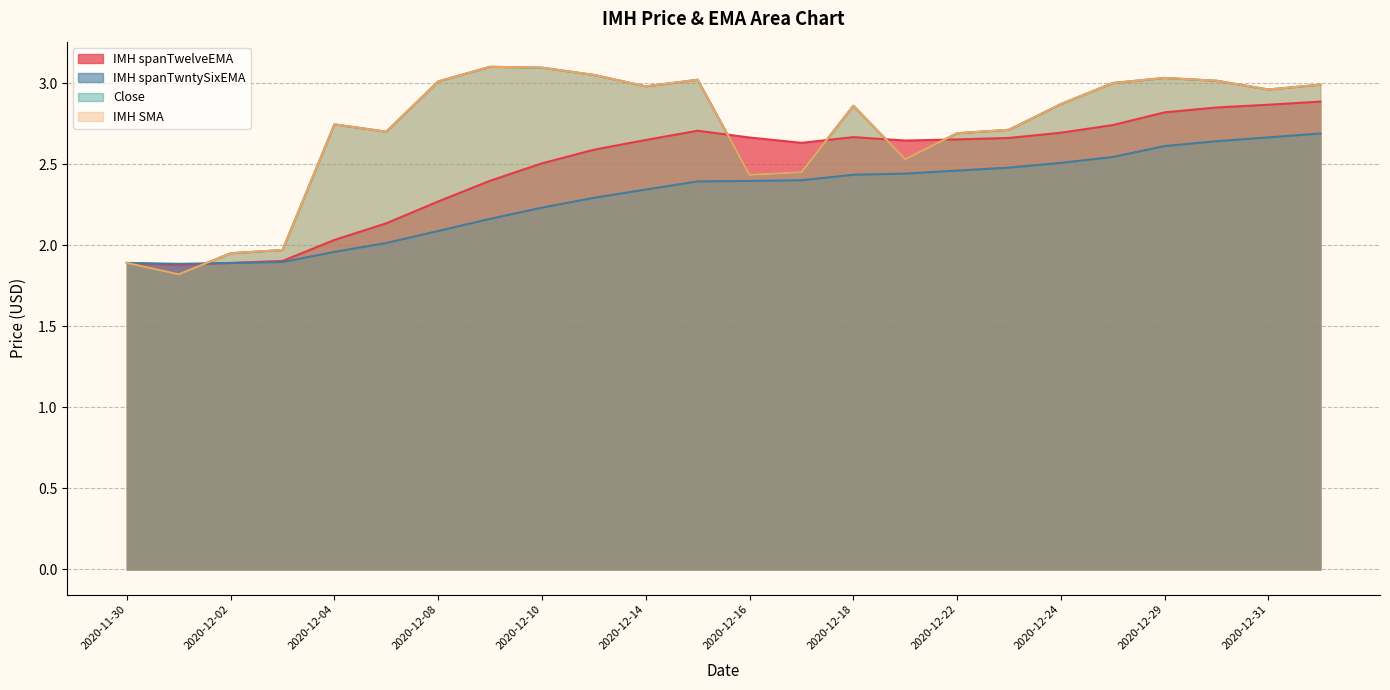

How many data points in Close are above 2?

20